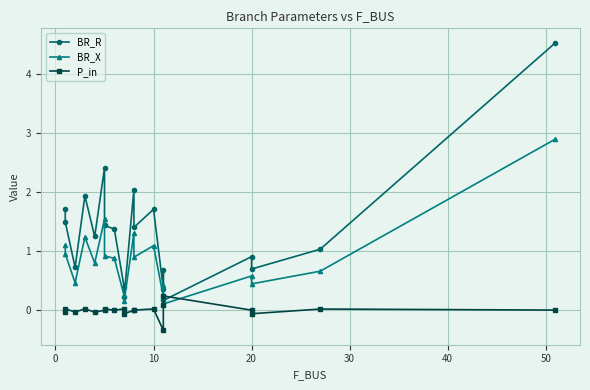

Which series changed the most between 30 and 13?

BR_R